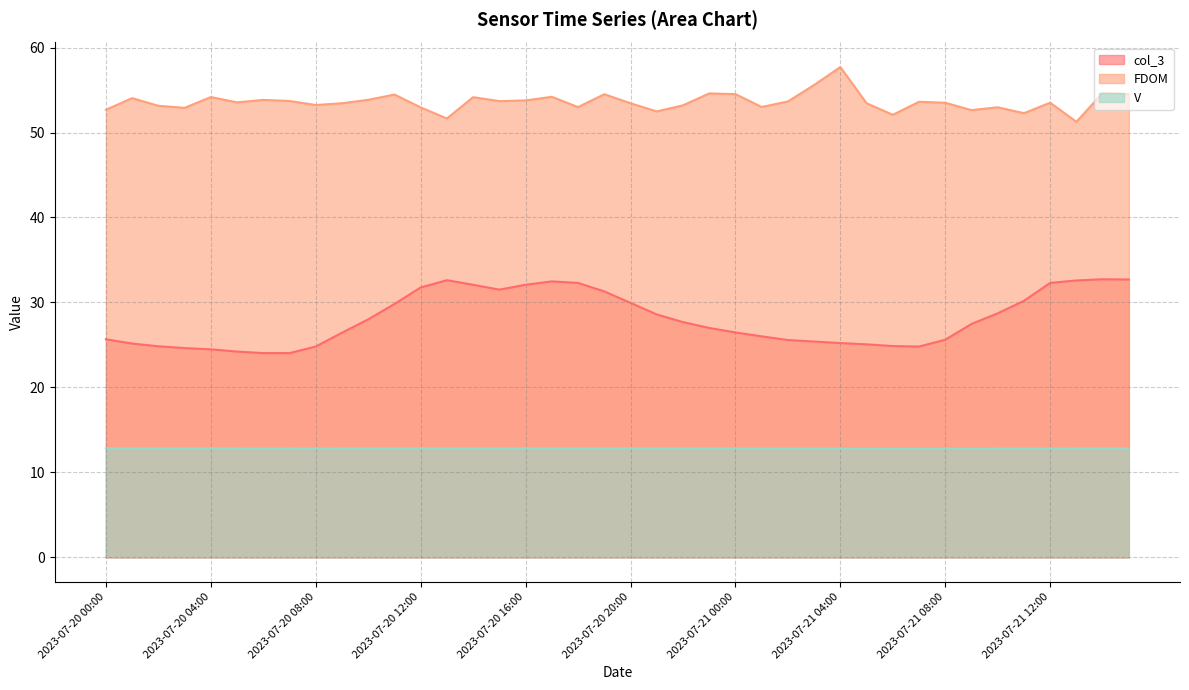

At which category does FDOM reach its first local peak?

2023-07-20 01:00